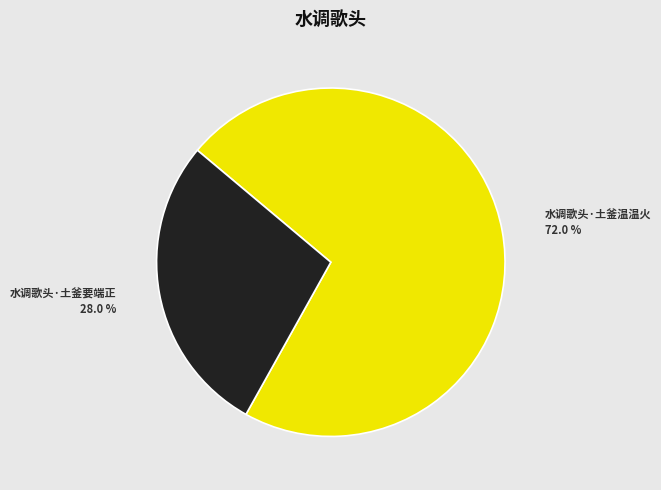

Between 水调歌头·土釜要端正 and 水调歌头·土釜温温火, which is larger?

水调歌头·土釜温温火